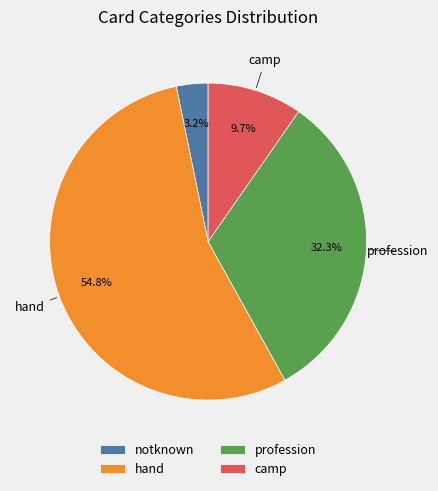

Is there any slice that represents more than half of the pie?

Yes